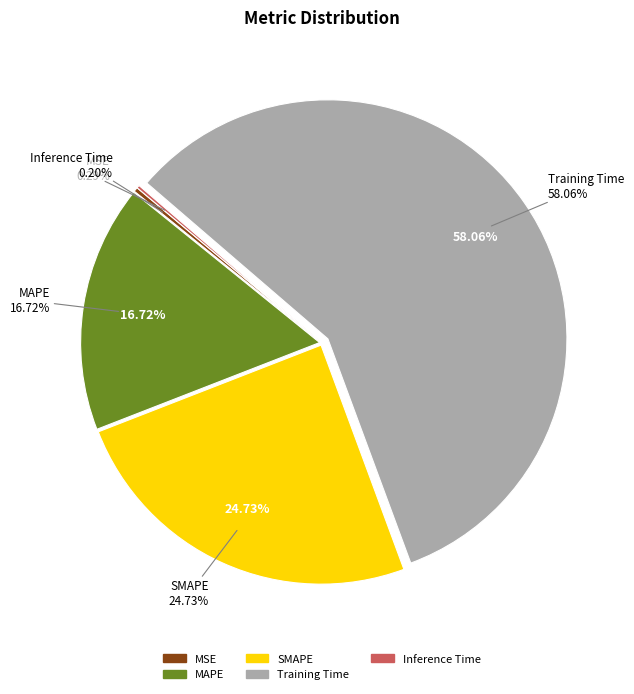

What percentage is NOT represented by MAPE?

83.3%